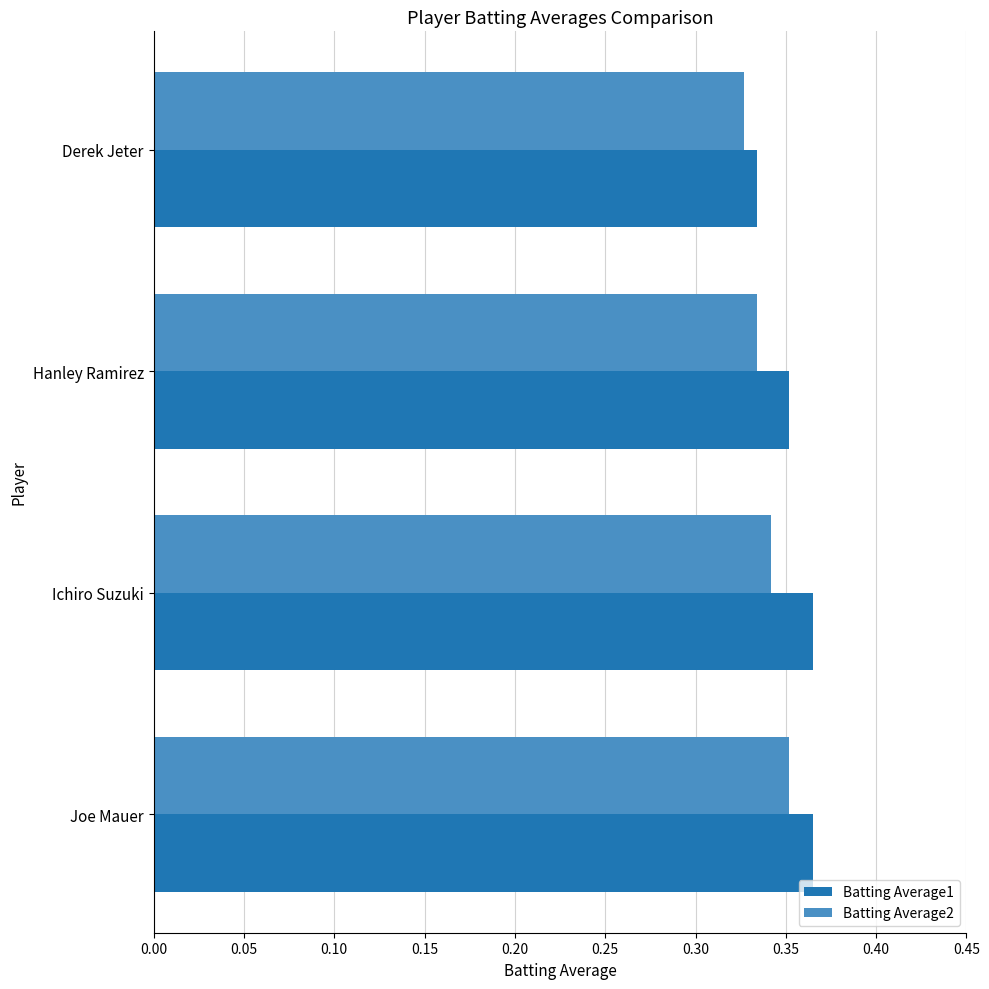

At how many categories does at least one series exceed 0?

4